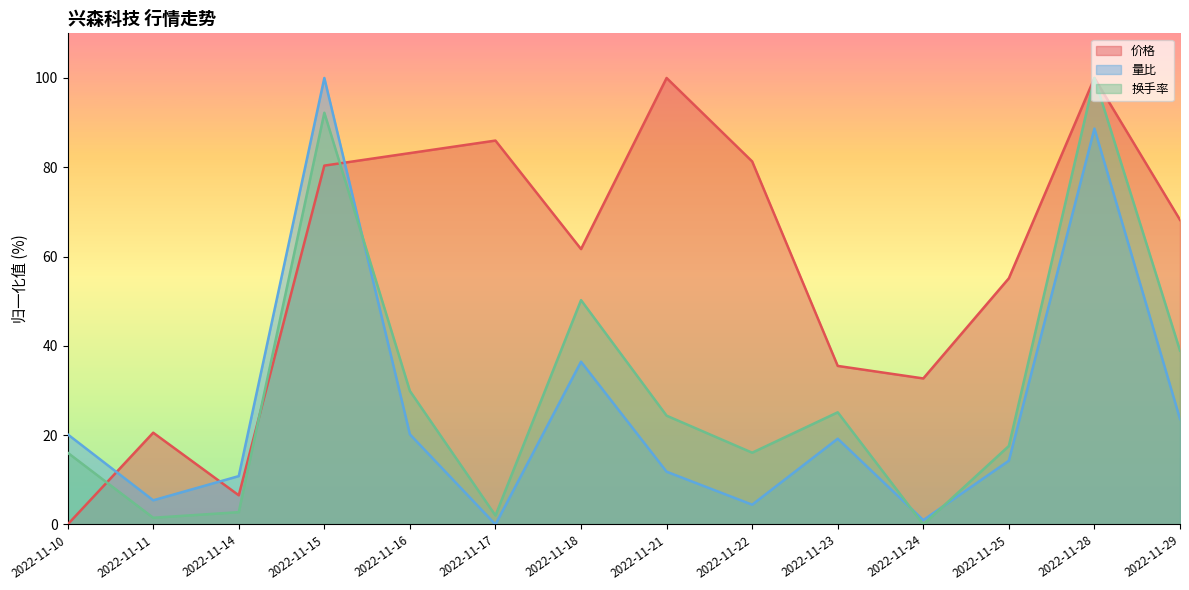

Between which two adjacent categories do 价格 and 换手率 first intersect?

2022-11-10 and 2022-11-11